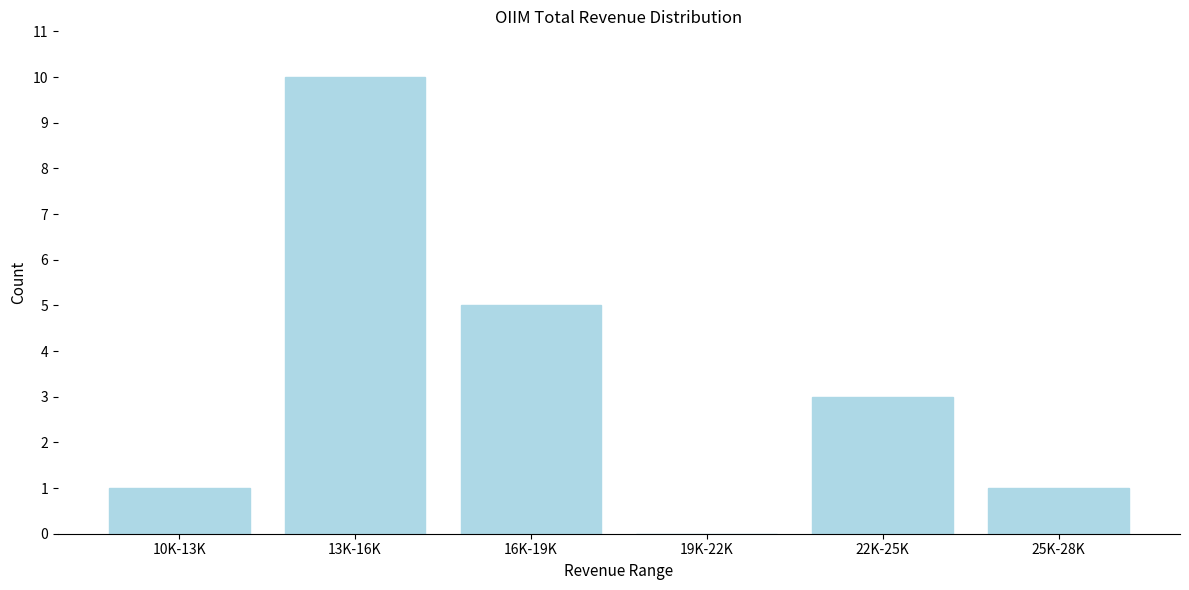

Reading right to left, what are all the values shown in this chart?

25K-28K=1	22K-25K=3	19K-22K=0	16K-19K=5	13K-16K=10	10K-13K=1